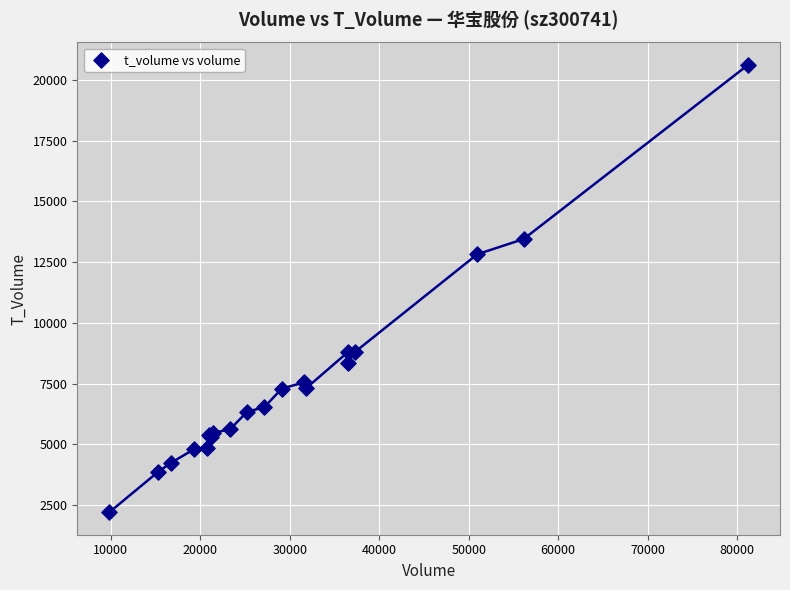

What Y value in the scatter plot is closest to 11412?

12826